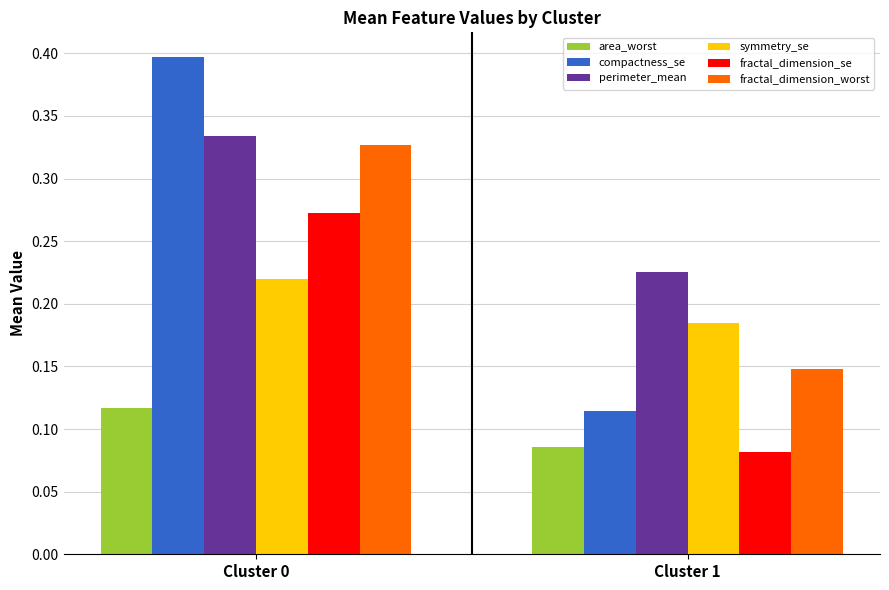

Which series has the widest spread of values?

compactness_se